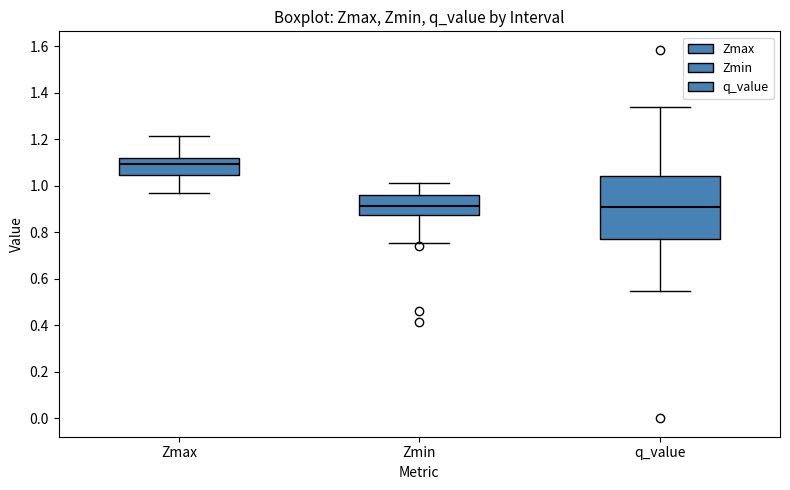

Which box is the tallest, from its lower edge to its upper edge?

q_value